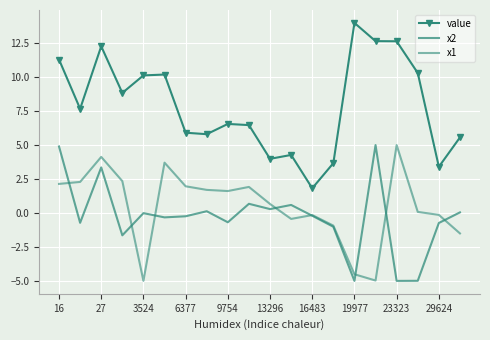

True or false: x1 and value cross at least once.

False